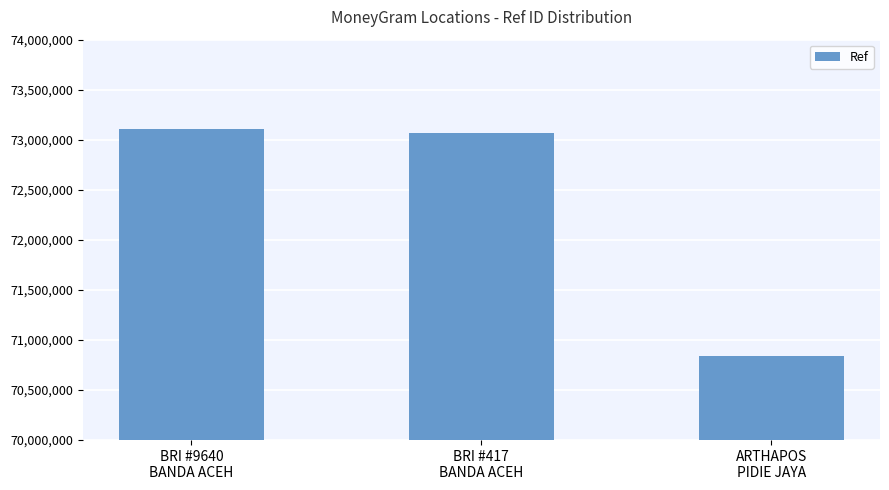

How many series are shown in this chart?

1